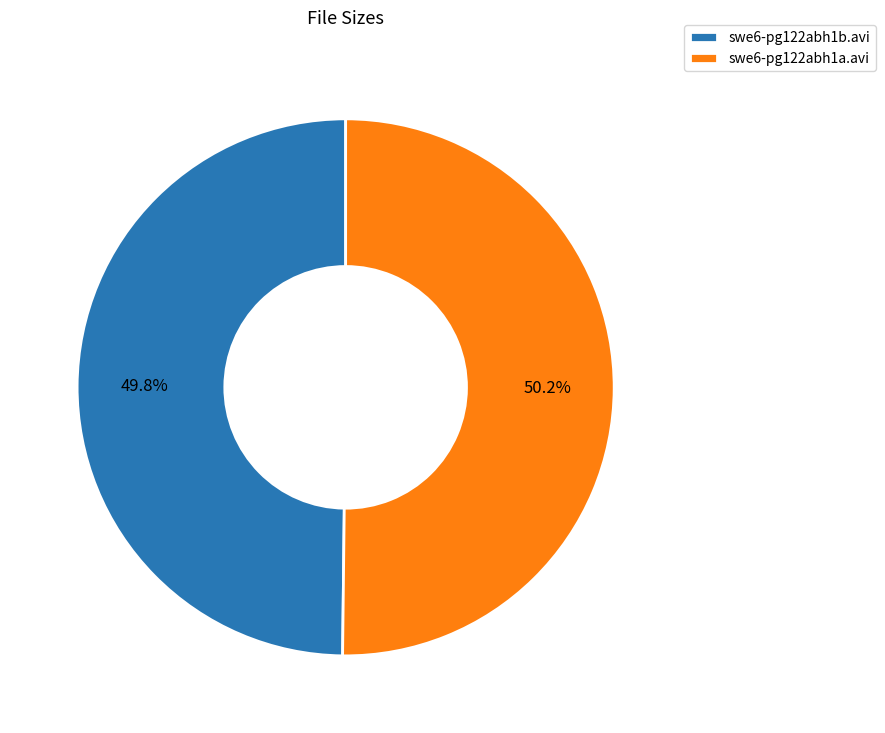

Combined, what portion of the pie is swe6-pg122abh1b.avi and swe6-pg122abh1a.avi?

100.0%